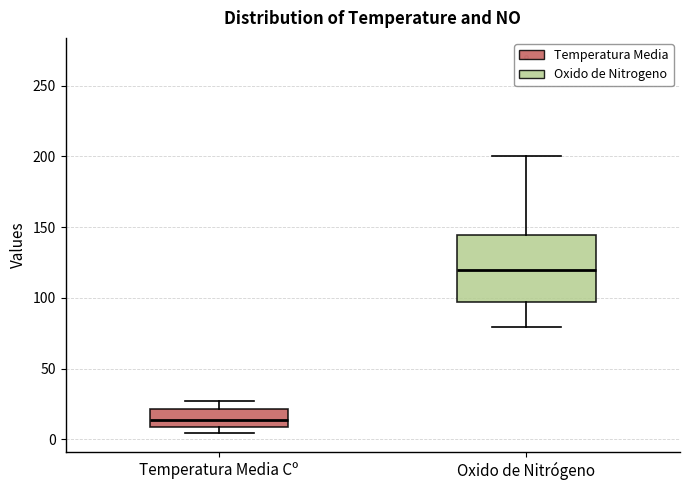

Which box has the highest median line?

Oxido de Nitrógeno